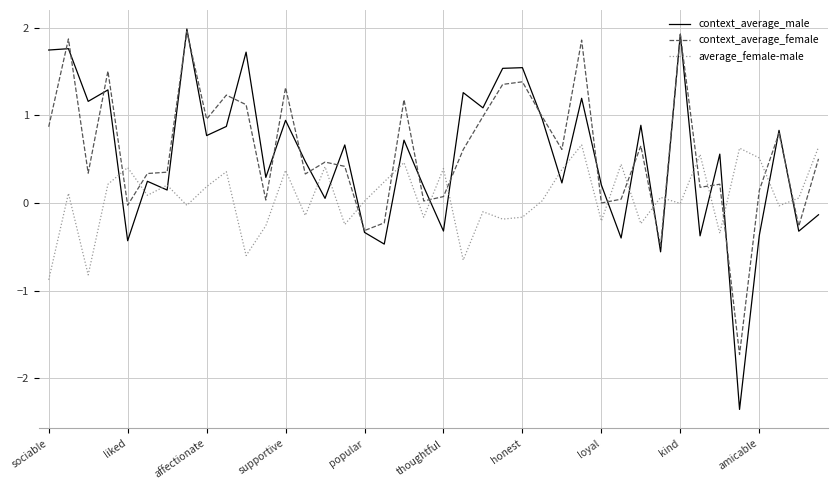

True or false: average_female-male and context_average_male cross at least once.

True